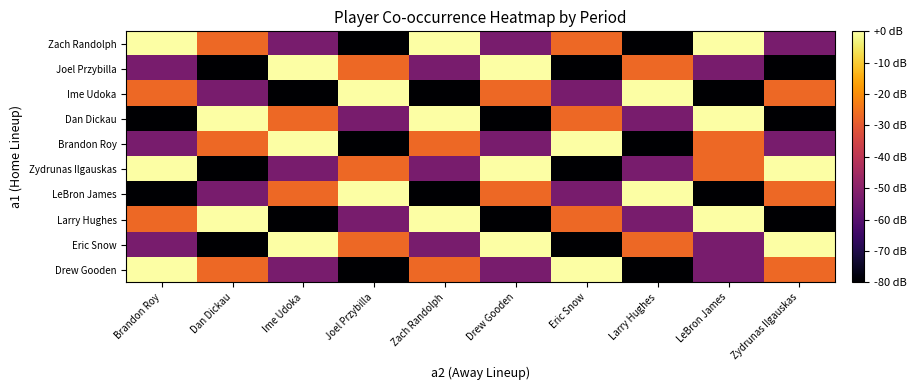

Count the number of categories in the chart.

10